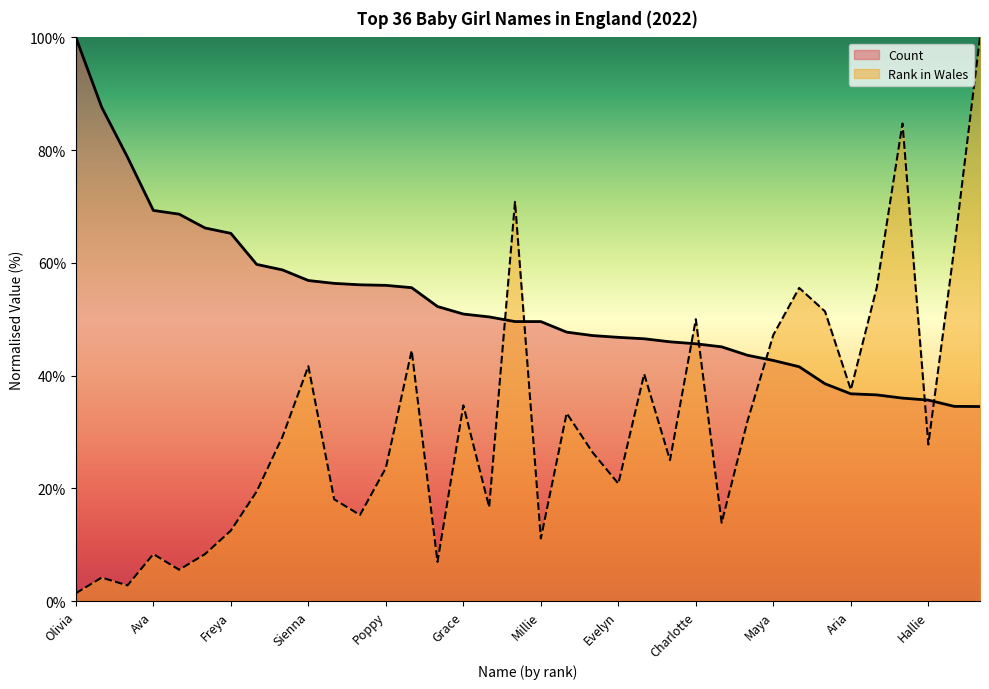

How many data points in Count are less than 49?

17